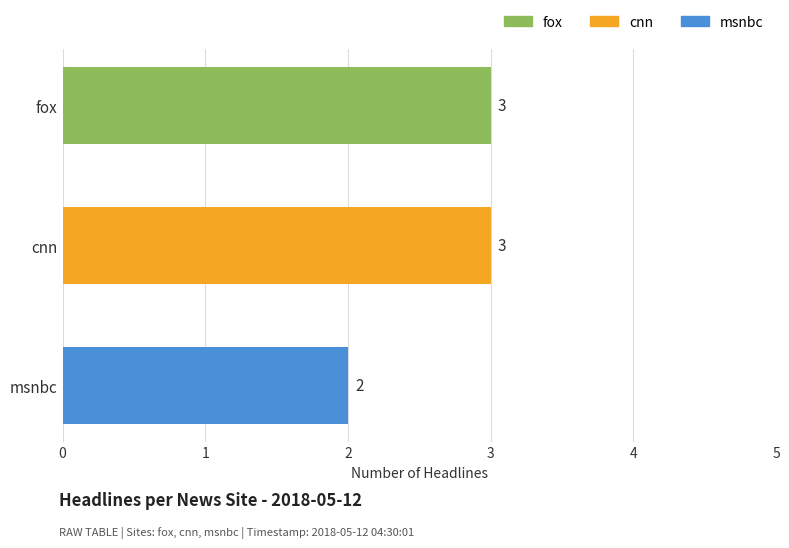

What is the label of the 2nd bar from the top?

cnn